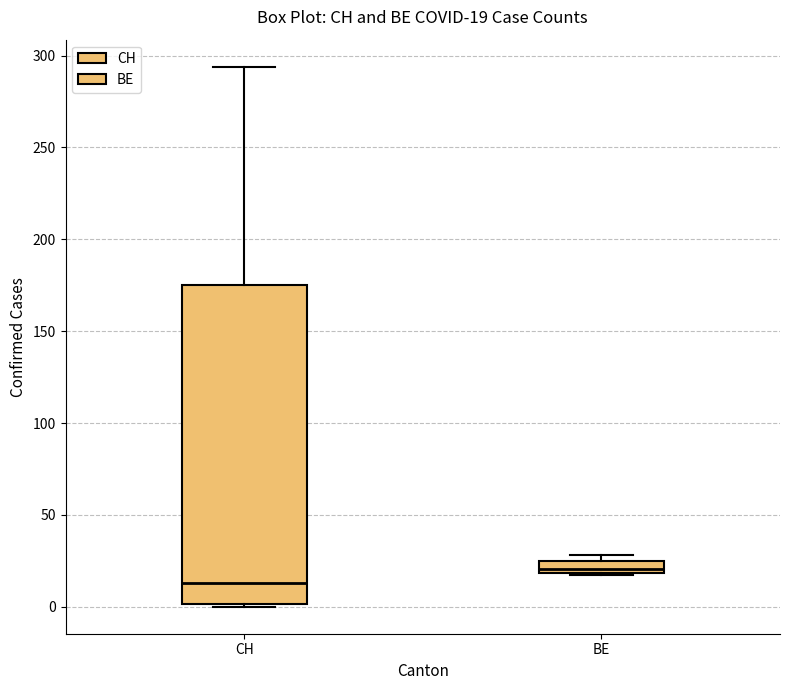

Which box is the tallest, from its lower edge to its upper edge?

CH